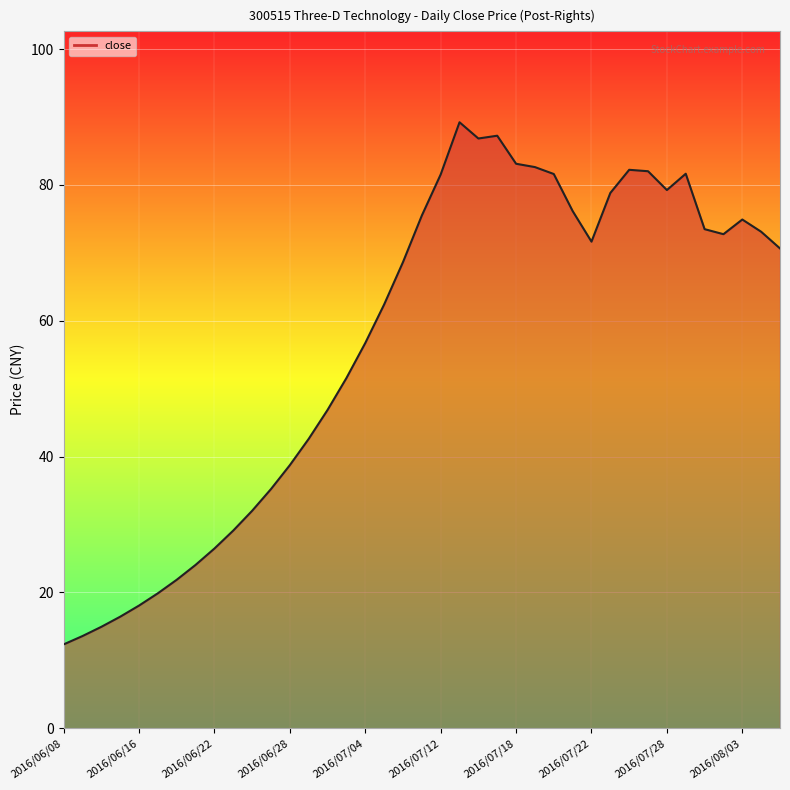

Read the value at 2016/07/04.

56.7